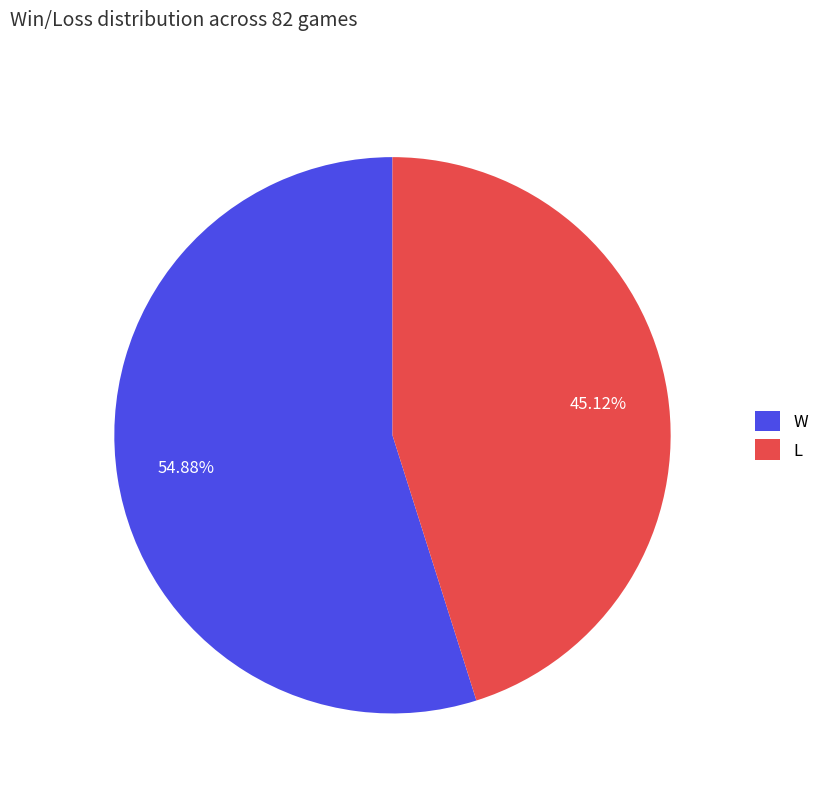

To the nearest percent, what is the combined percentage of W and L?

100%